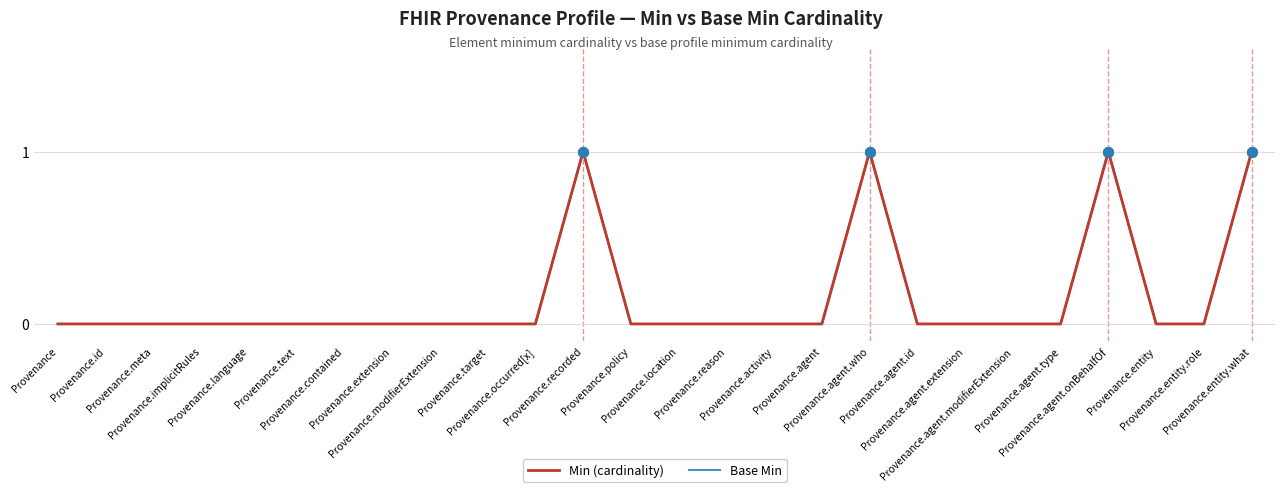

Is the value of Min (cardinality) at Provenance.modifierExtension greater than the value of Base Min at Provenance.entity.role?

No